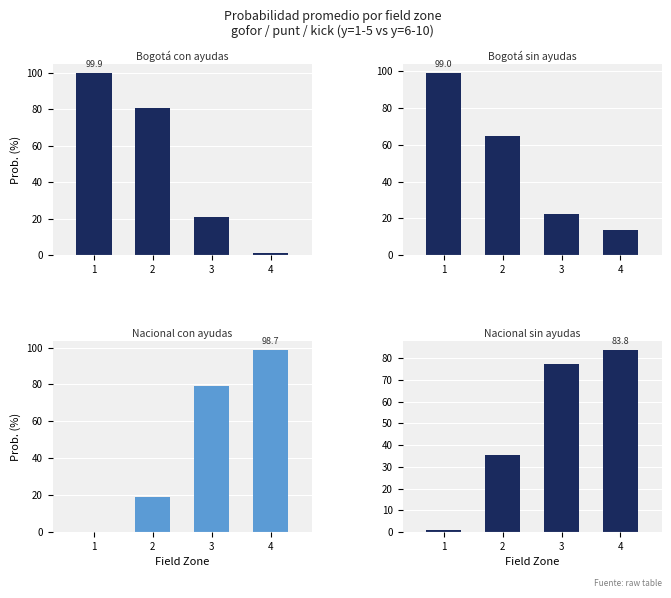

What is the sum of all Nacional sin ayudas values?

197.5